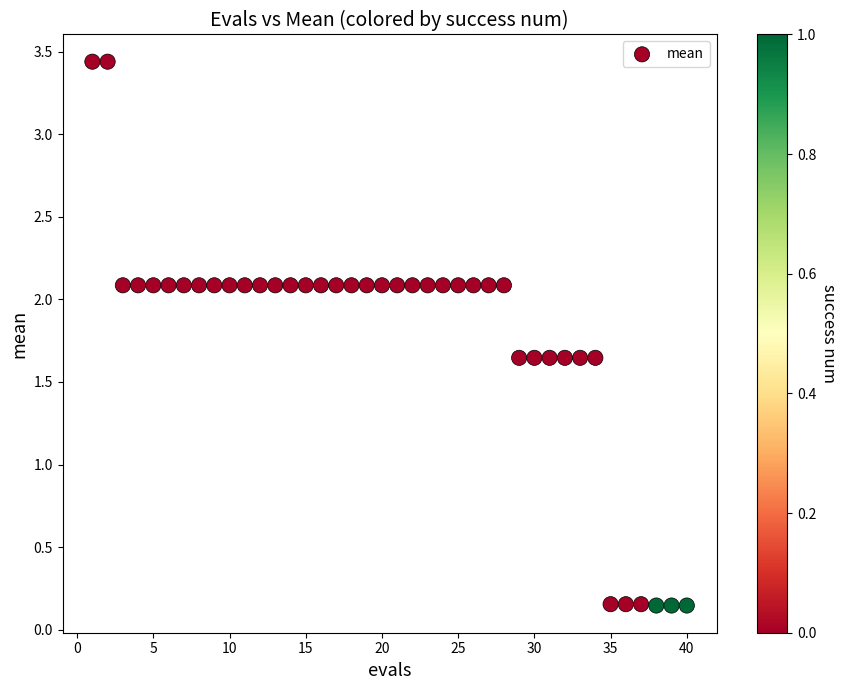

What is the range of X values (max minus min)?

39.0